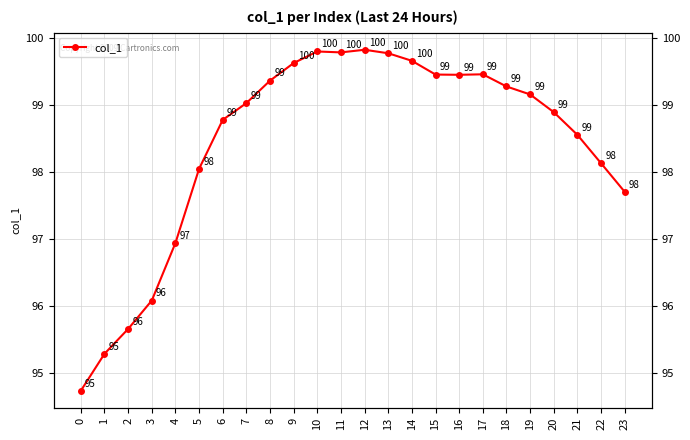

At which category does the chart reach its peak across all series?

12